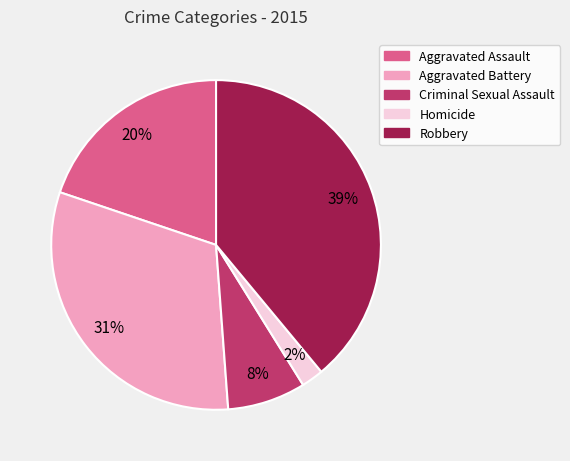

Is there any slice that represents more than half of the pie?

No